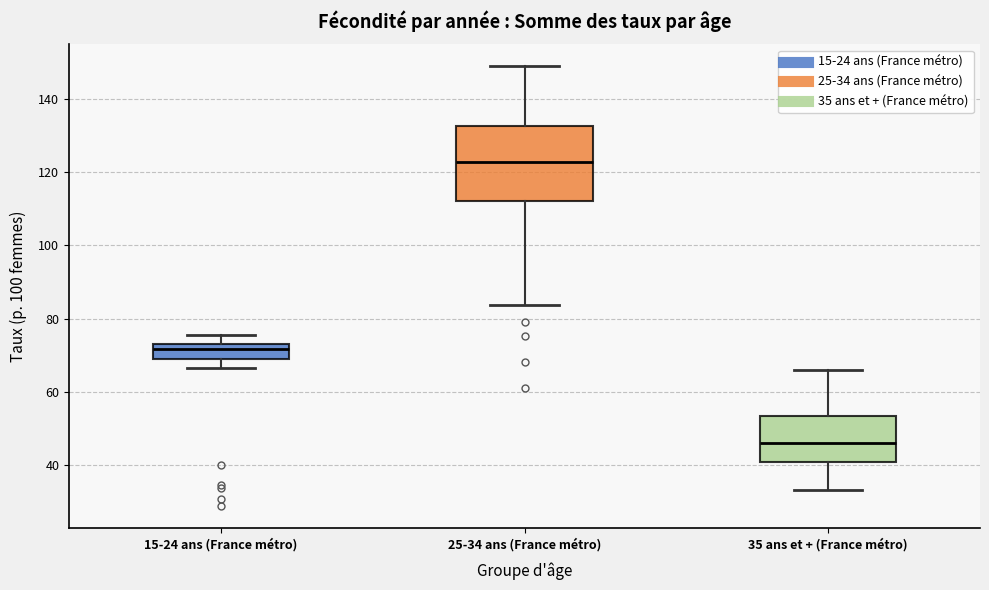

Reading left to right, read every box against the y-axis: the position of its median line, the range the box covers, and the ends of its whiskers. The values are not printed on the chart, so give them approximately, as read against the axis.

15-24 ans (France métro): median 72, box 68 to 74, whiskers 66 to 76
25-34 ans (France métro): median 122, box 112 to 132, whiskers 84 to 148
35 ans et + (France métro): median 46, box 40 to 54, whiskers 34 to 66